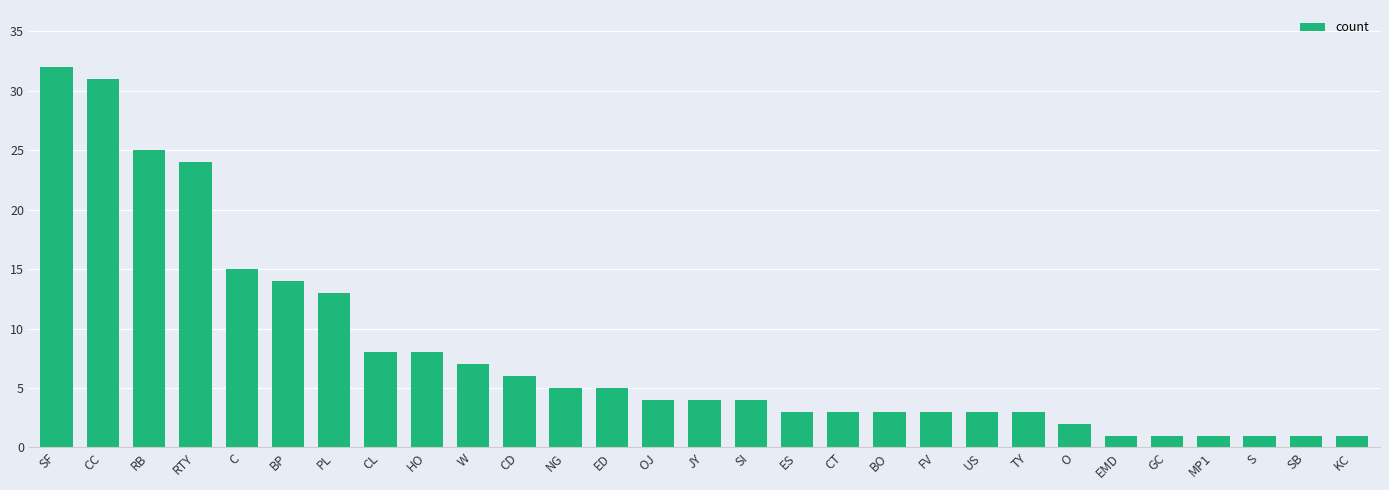

Reading right to left, transcribe all the data shown in this chart.

1	1	1	1	1	1	2	3	3	3	3	3	3	4	4	4	5	5	6	7	8	8	13	14	15	24	25	31	32